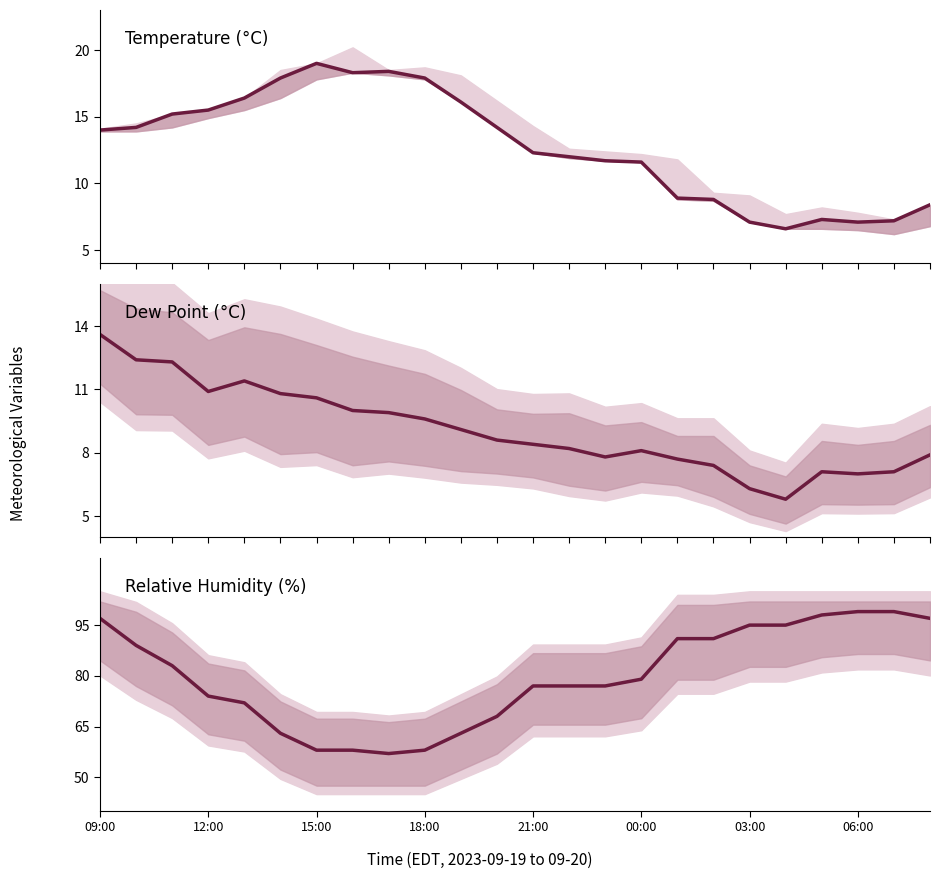

What are all the series names shown in the legend?

temperature, dew_point_line, relative_humidity_line